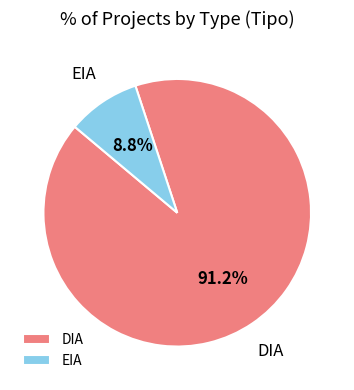

Which slice is the largest?

DIA